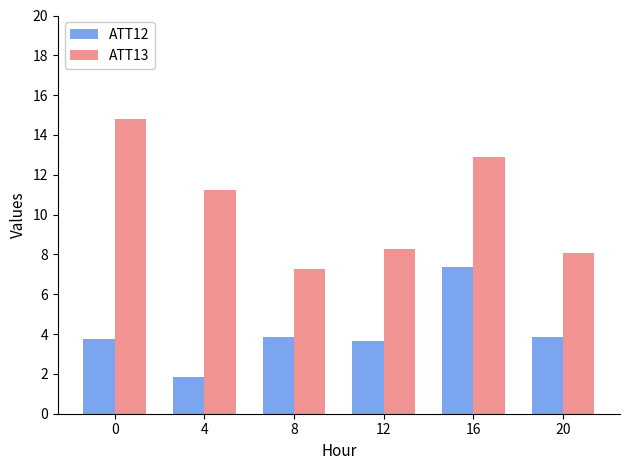

What is the value of the ATT13 bar at the 2nd from the left?

11.3